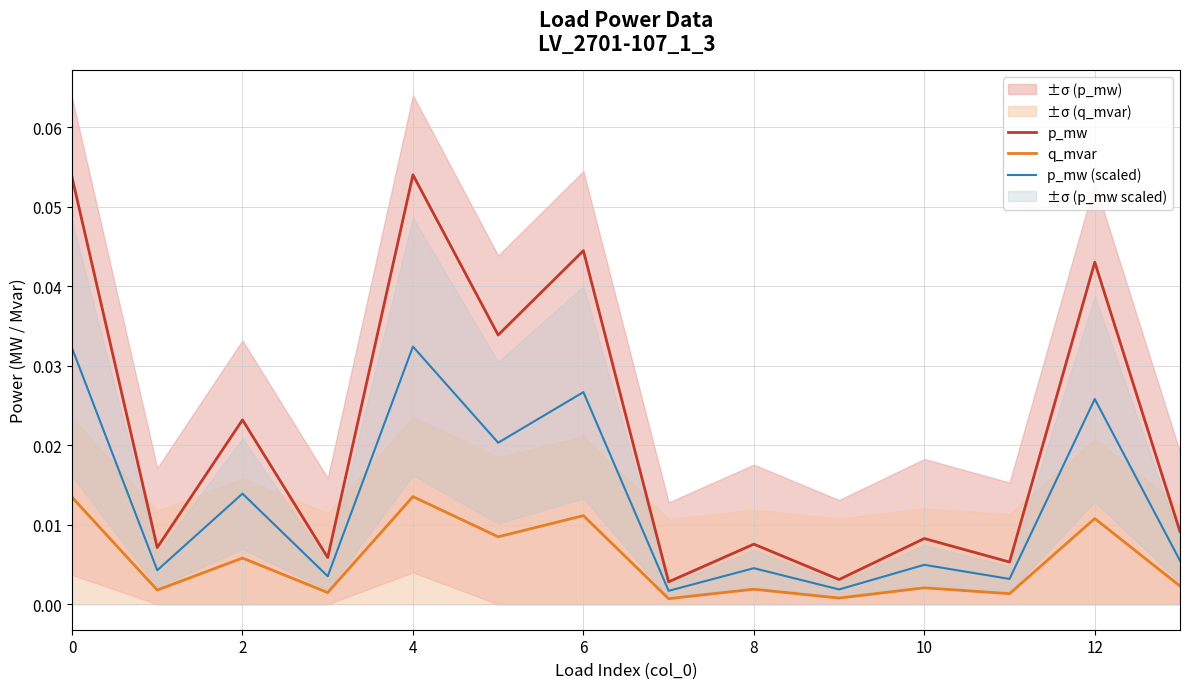

True or false: p_mw (scaled) has a value of 0.0 at 10.

True